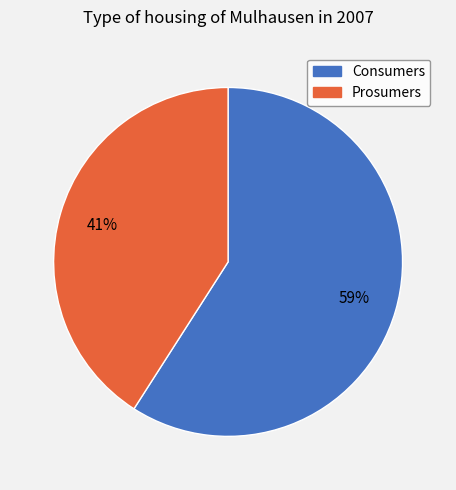

Which has a higher value, Consumers or Prosumers?

Consumers